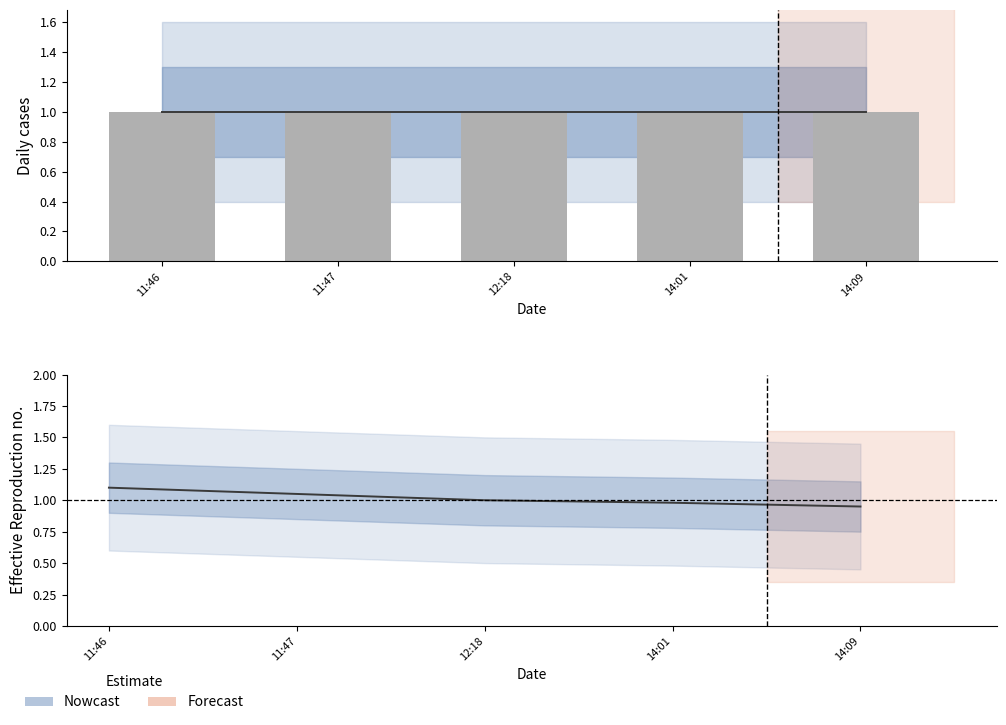

What is the sum of the Estimate values at 14:01 and 11:46?

2.1